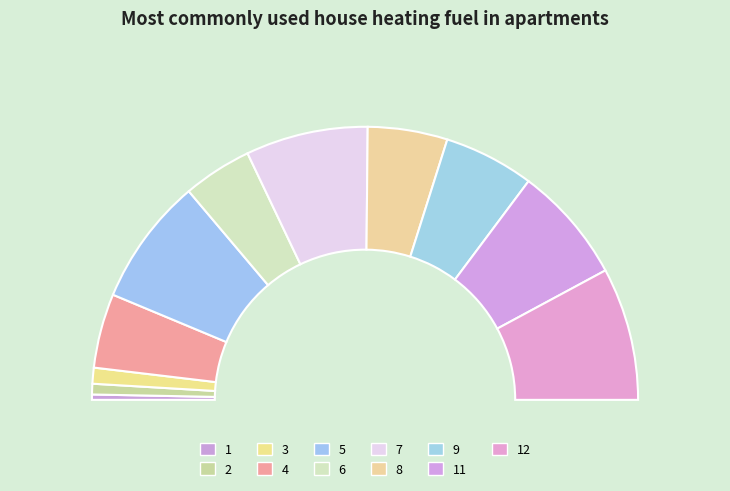

Which slice is the smallest?

1